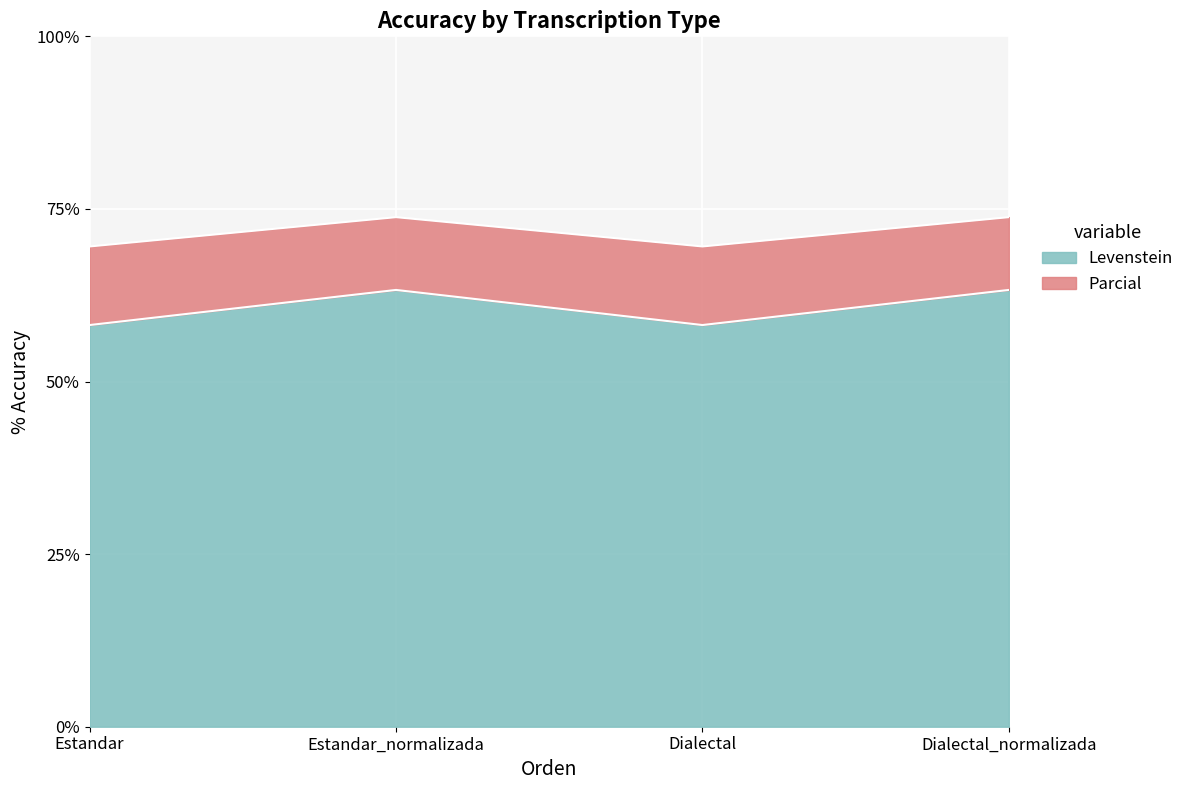

Between Estandar and Dialectal, which is larger?

Estandar